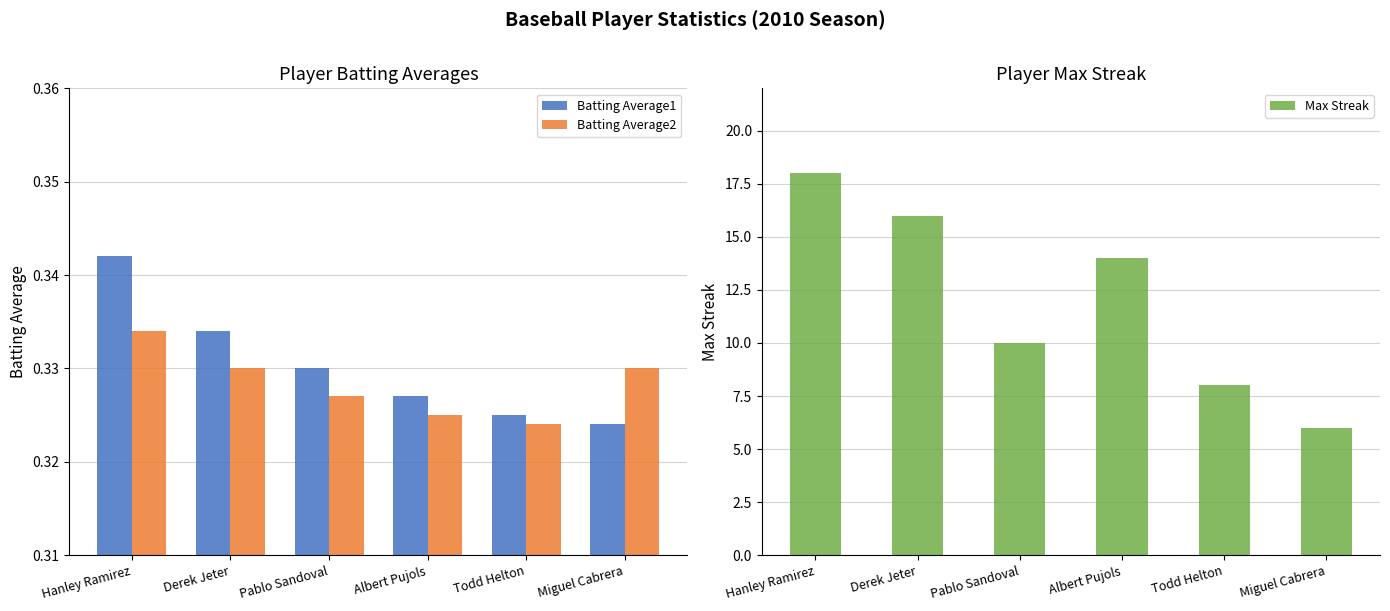

How many values in the Max Streak series are below 14?

3